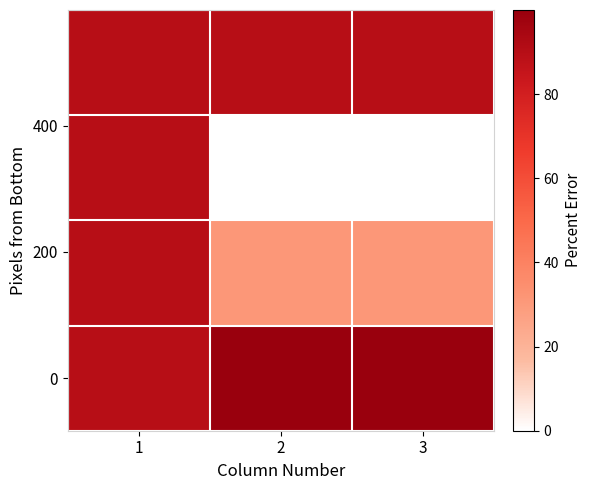

At how many categories does at least one series exceed 20?

3